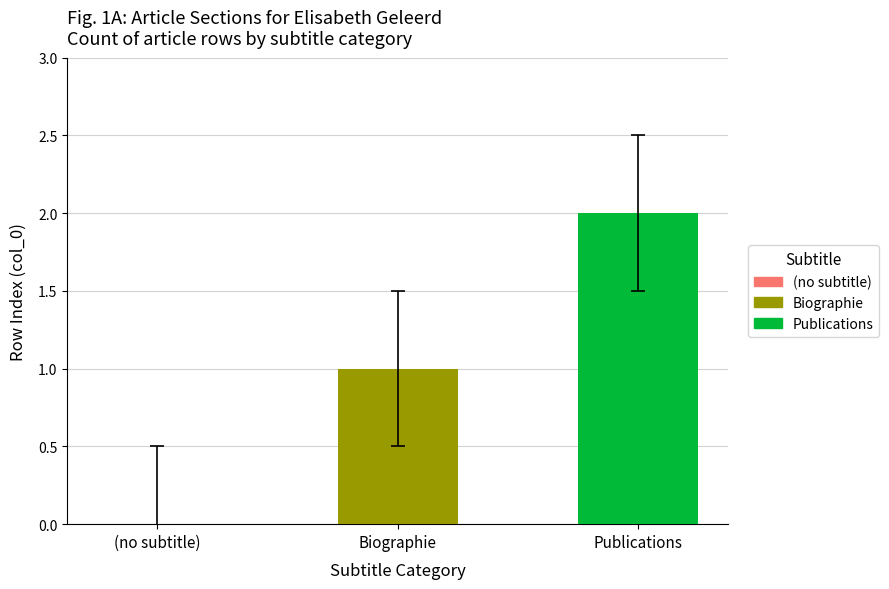

At which category does the chart reach its peak across all series?

Publications